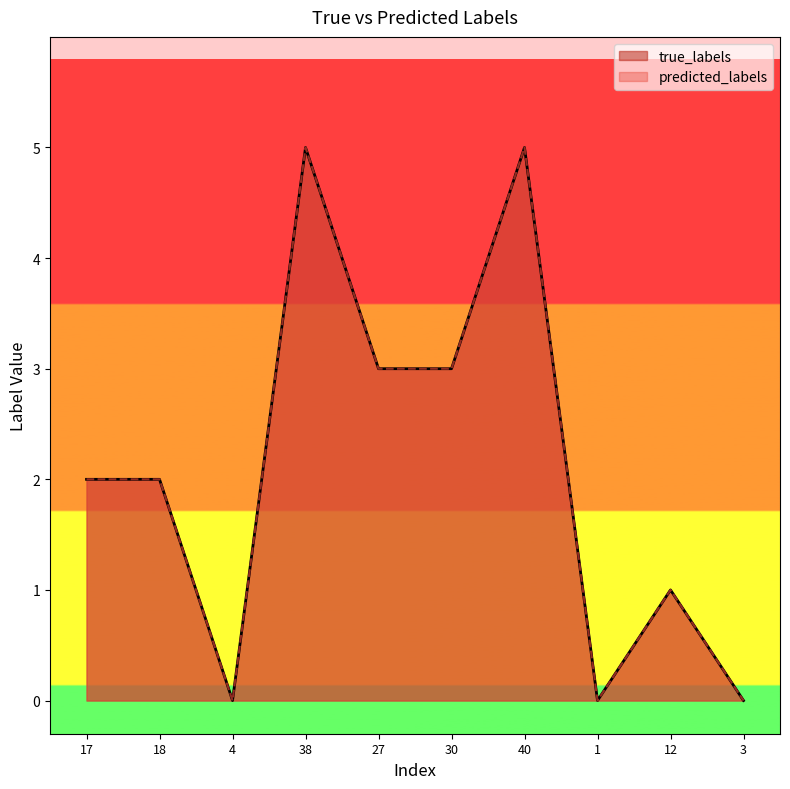

What is the greatest value displayed?

5